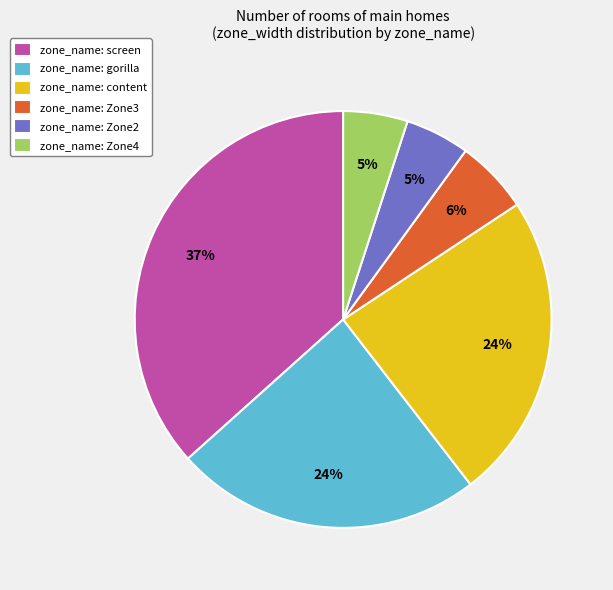

Is there a majority slice in this chart?

No